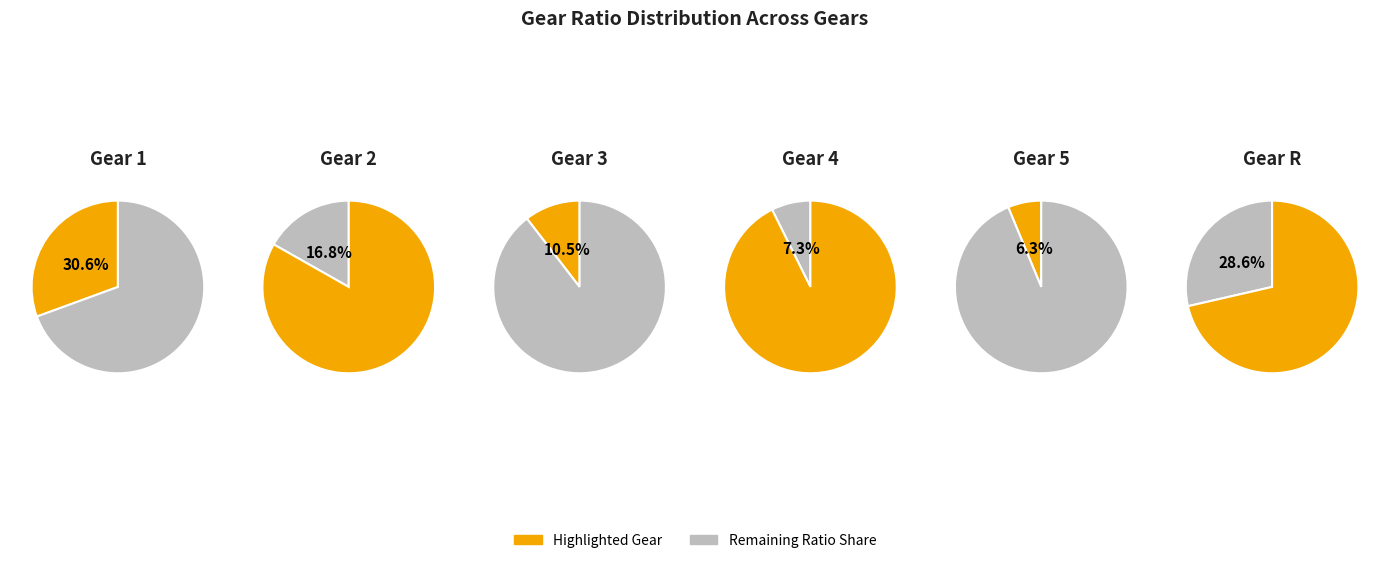

What portion of the pie excludes 2?

83.2%